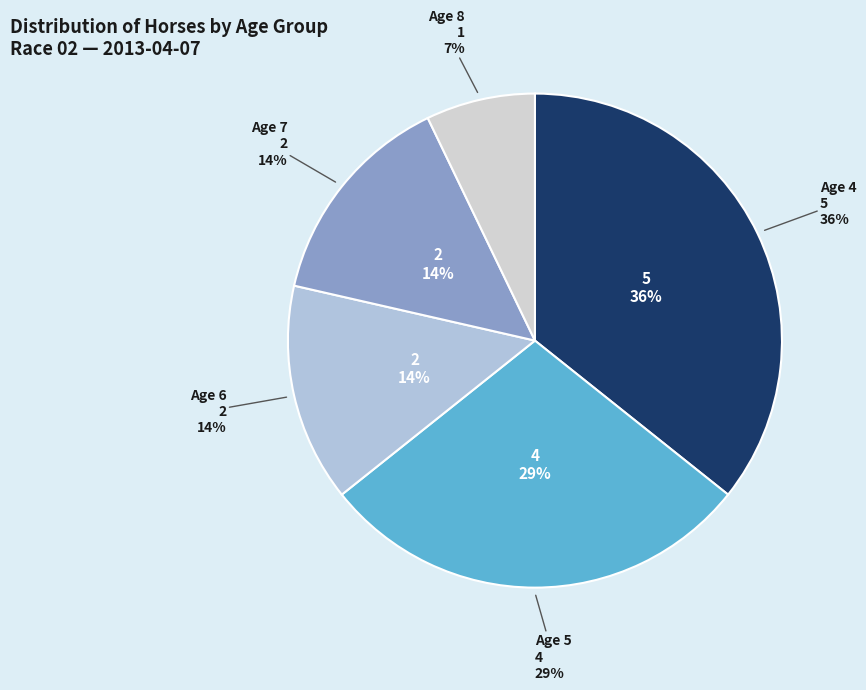

To the nearest percent, what percentage of the pie is Age 4?

36%